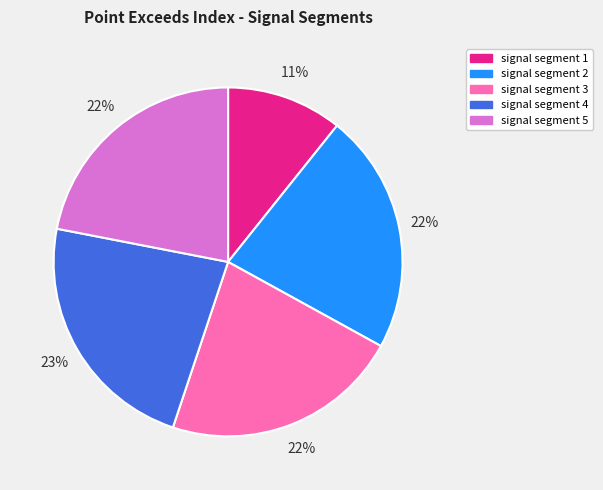

Which category has the smallest portion of the pie?

signal segment 1